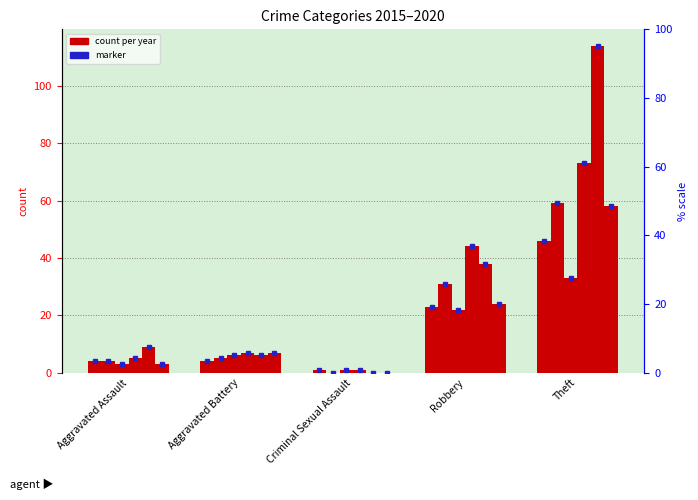

What is the difference between the 2017 values at Aggravated Assault and Robbery?

19